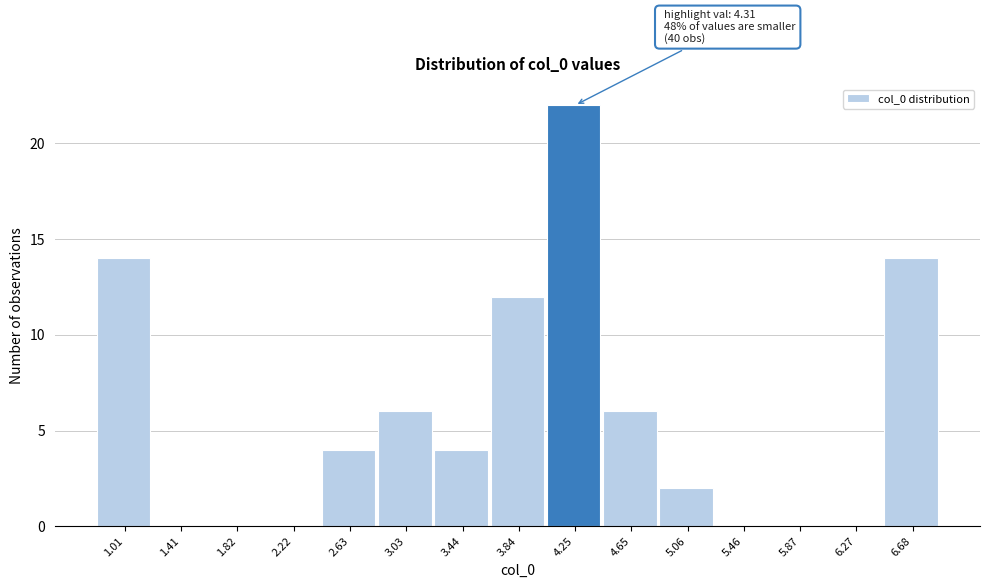

Reading left to right, transcribe all the data shown in this chart.

1.01=14	1.41=0	1.82=0	2.22=0	2.63=4	3.03=6	3.44=4	3.84=12	4.25=22	4.65=6	5.06=2	5.46=0	5.87=0	6.27=0	6.68=14